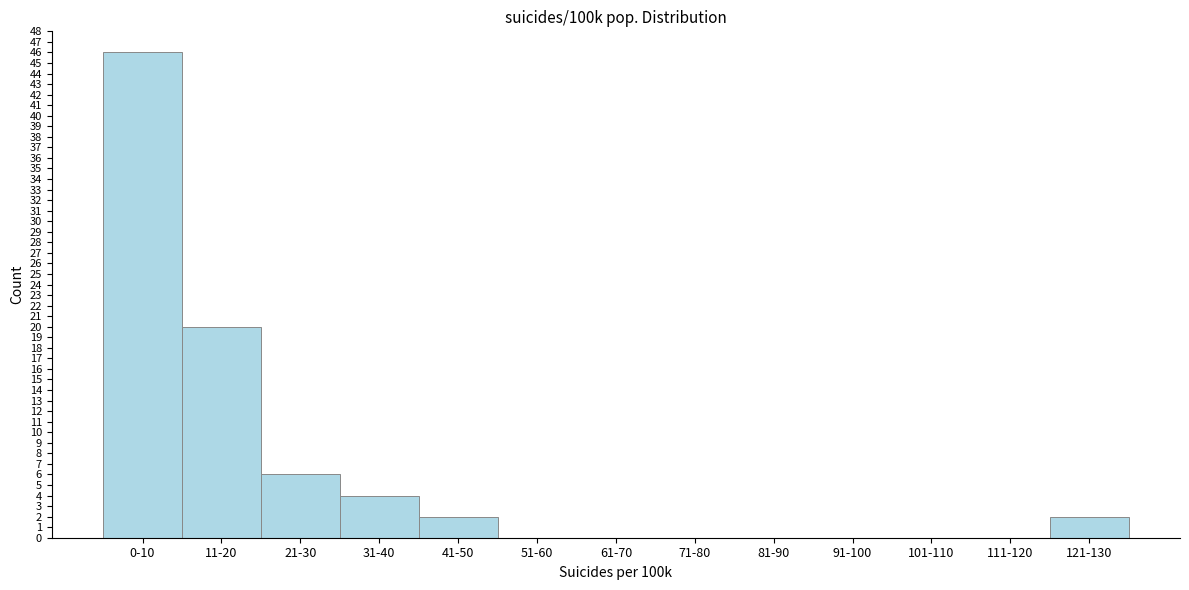

Reading left to right, extract all data points from this chart.

0-10=46	11-20=20	21-30=6	31-40=4	41-50=2	51-60=0	61-70=0	71-80=0	81-90=0	91-100=0	101-110=0	111-120=0	121-130=2